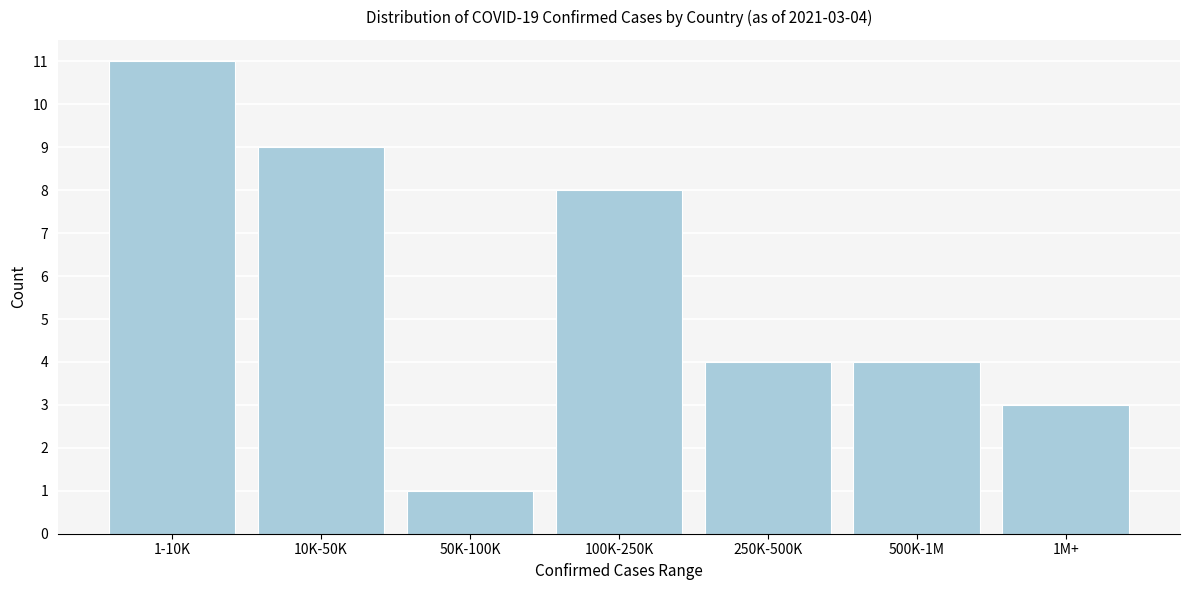

Reading right to left, list all the values displayed in this chart.

1M+=3	500K-1M=4	250K-500K=4	100K-250K=8	50K-100K=1	10K-50K=9	1-10K=11